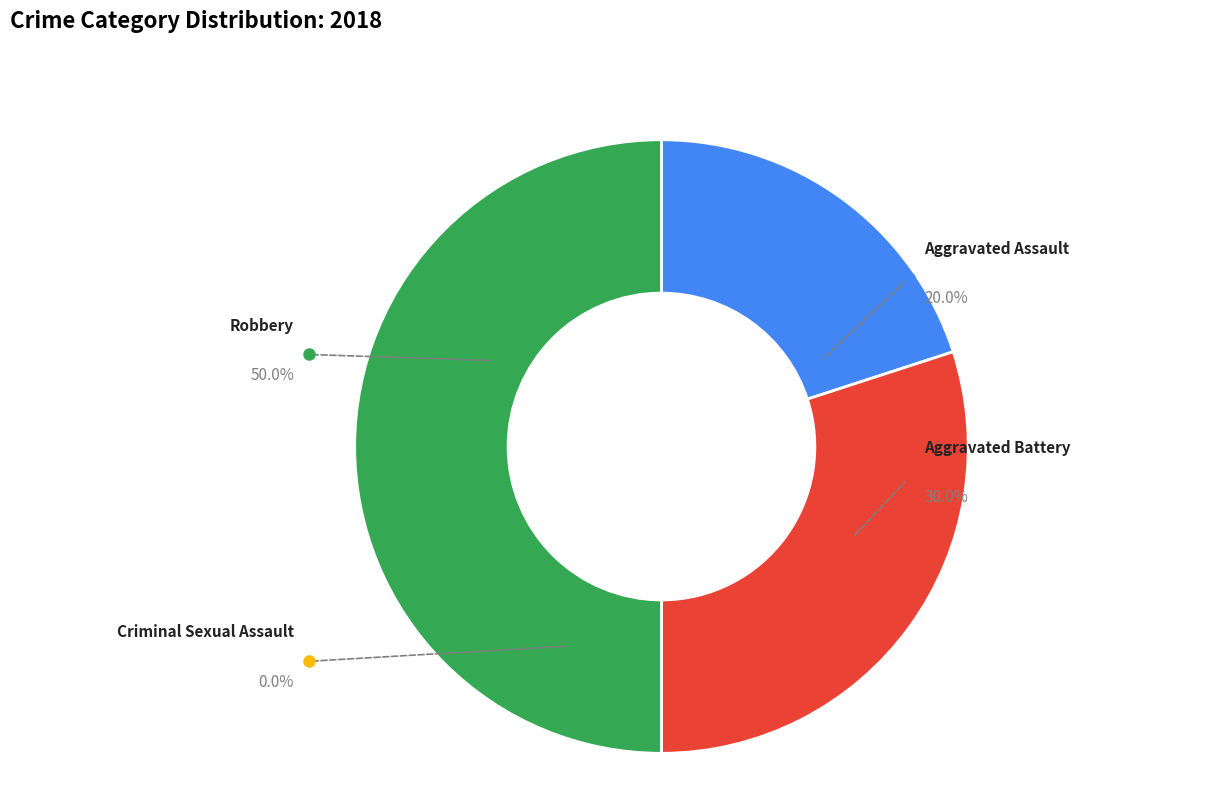

How much of the chart is everything except Aggravated Battery?

70.0%